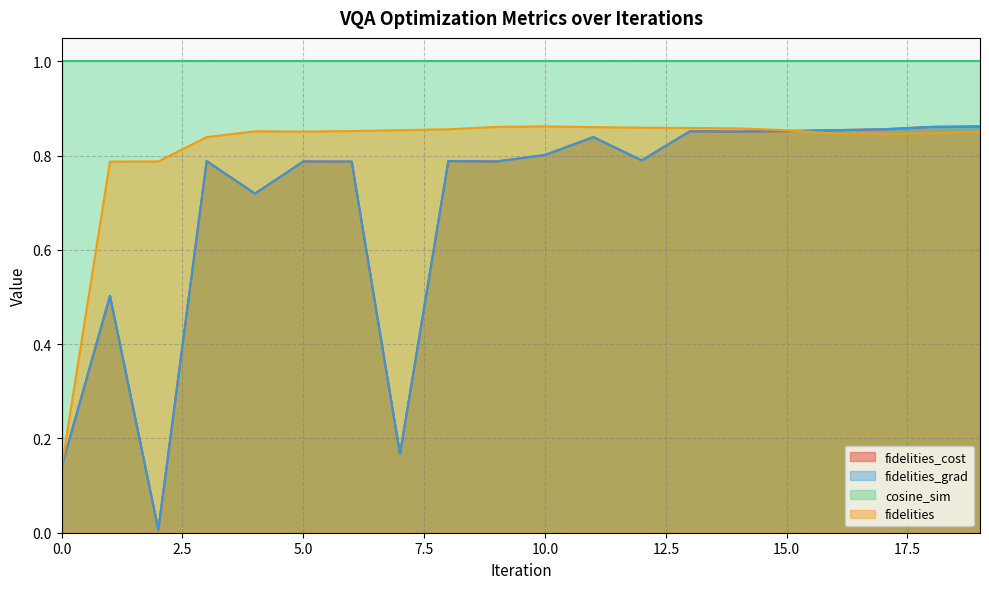

What is the sum of the fidelities_grad values at 14 and 6?

1.6